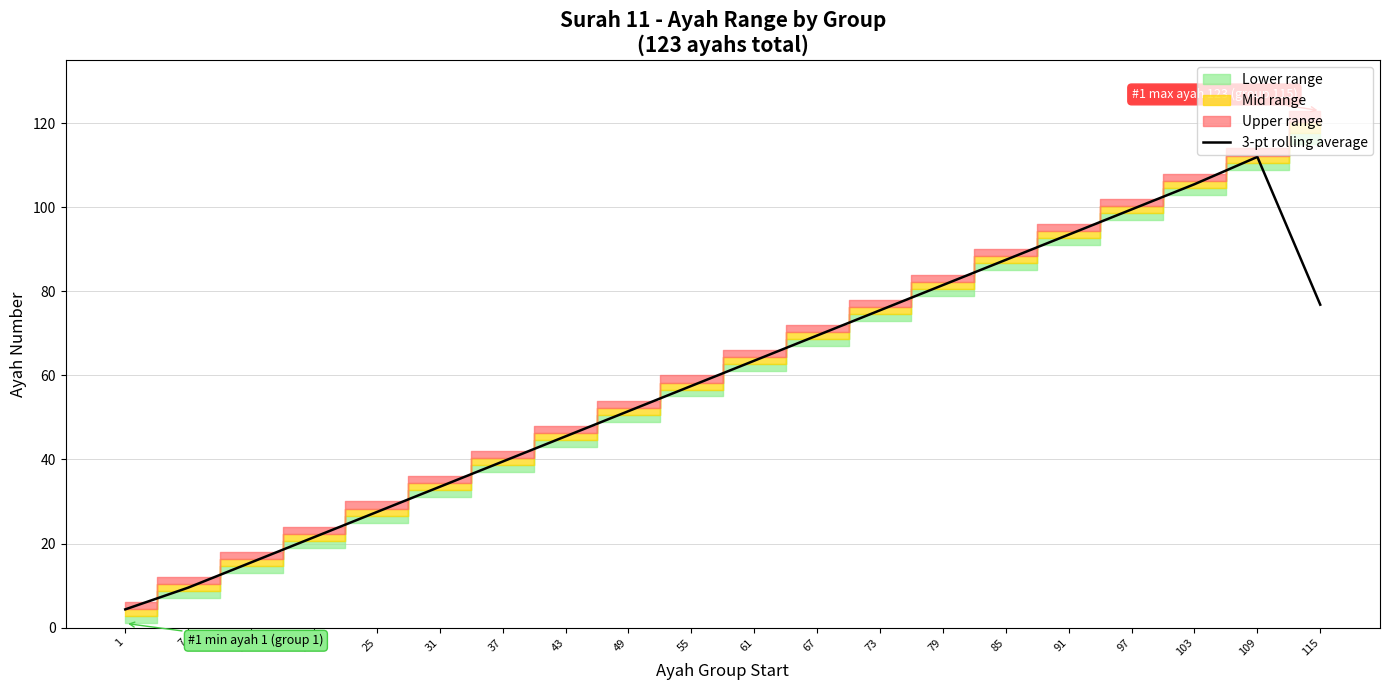

Read the value at 97.

99.5